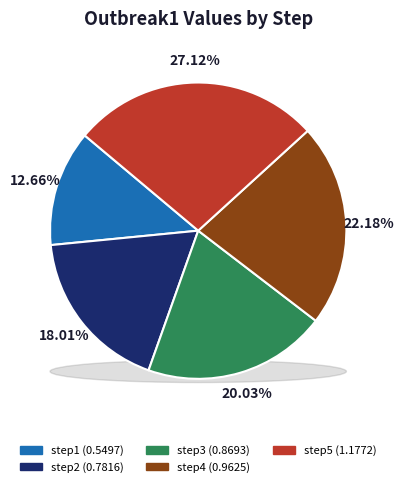

What is the largest slice in the pie chart?

step5